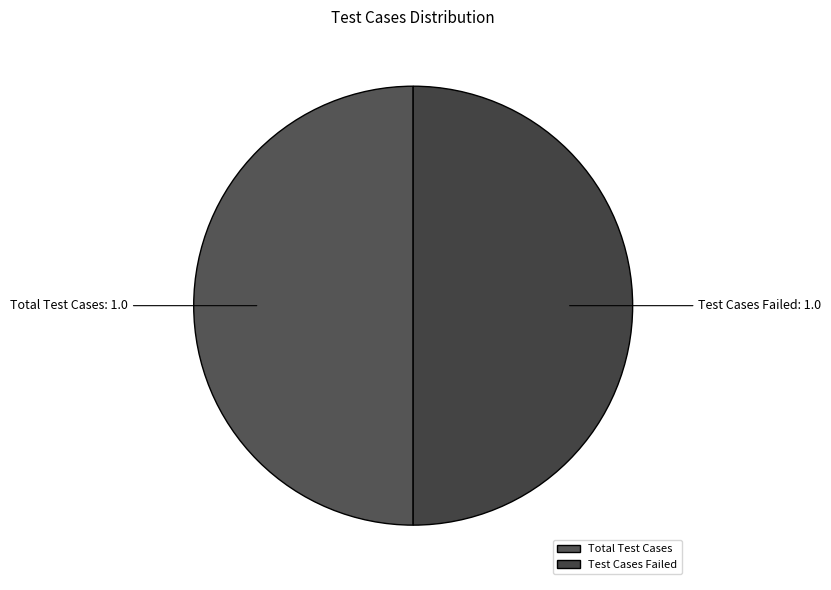

Do Total Test Cases and Test Cases Failed together represent more than half of the pie?

Yes